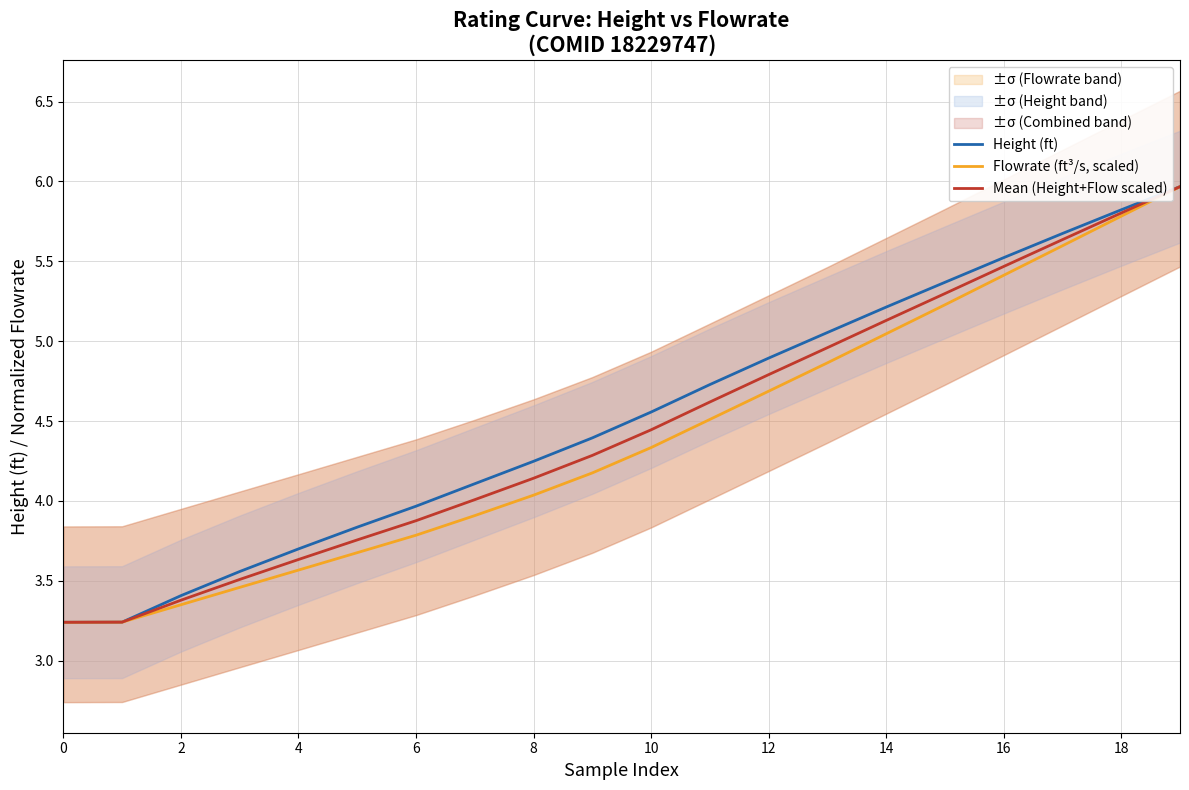

How many lines are shown in the chart?

3